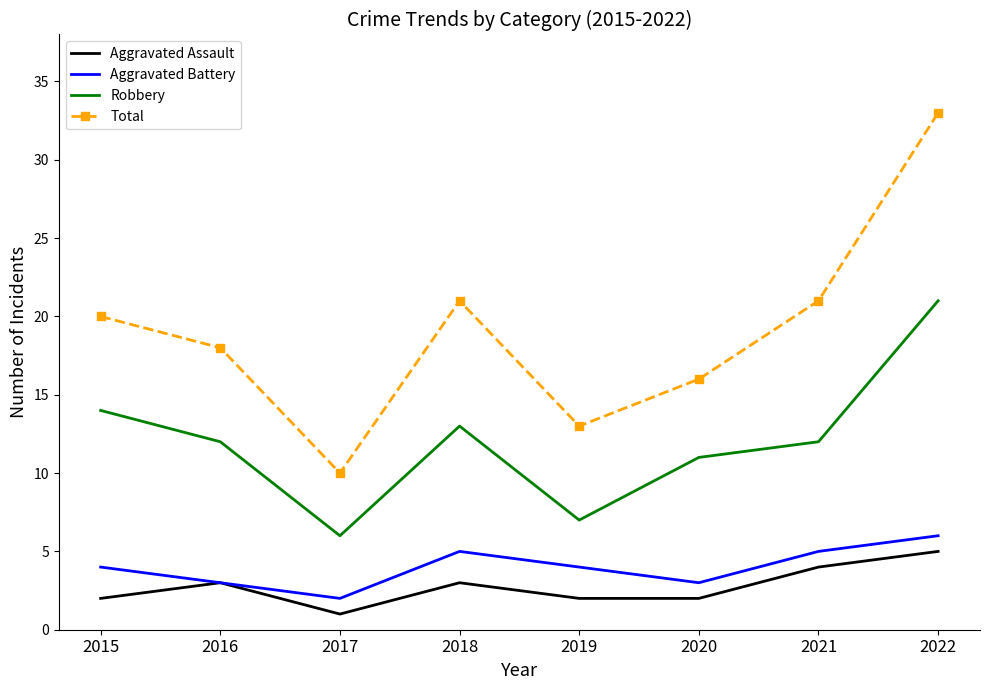

The Aggravated Battery series shows 3 at 2020. True or false?

True